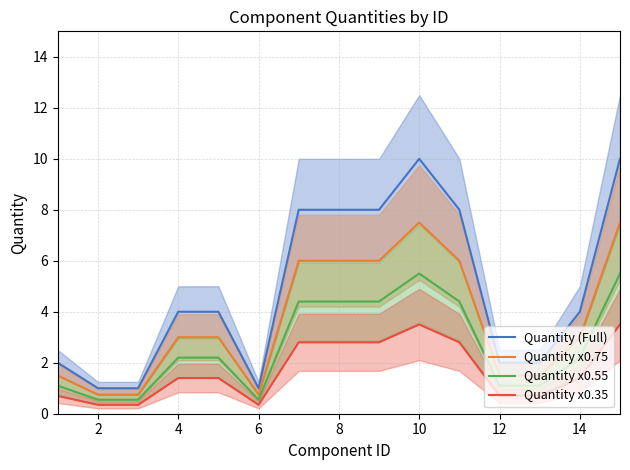

Which label corresponds to the smallest value in the chart?

2